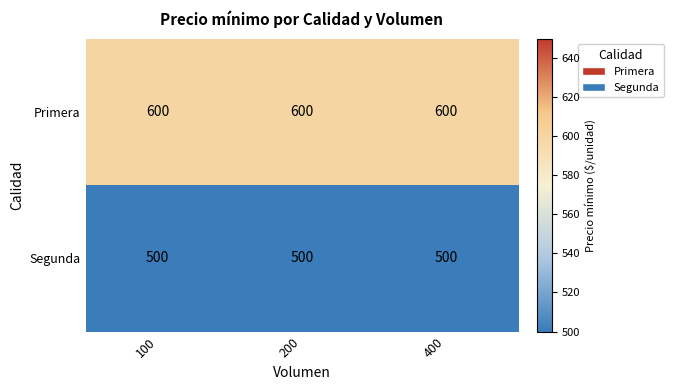

Which series has the largest total across all categories?

Primera